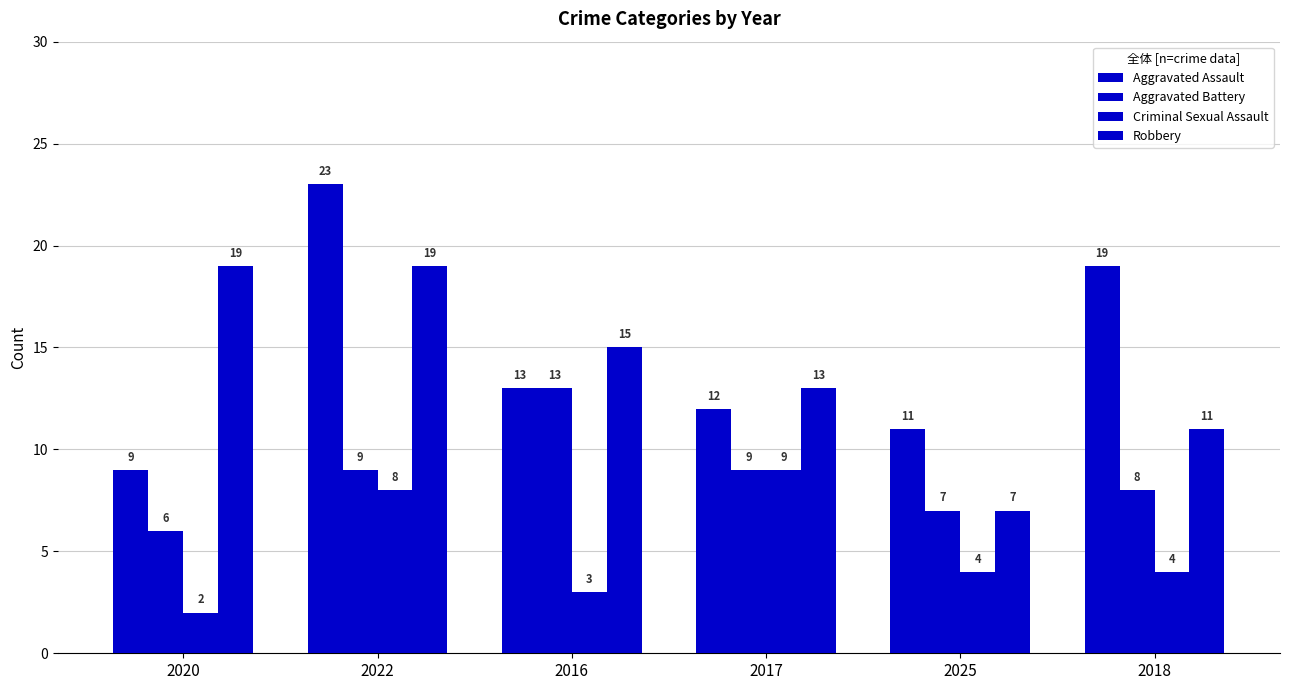

How many data points in Aggravated Assault are less than 13?

3